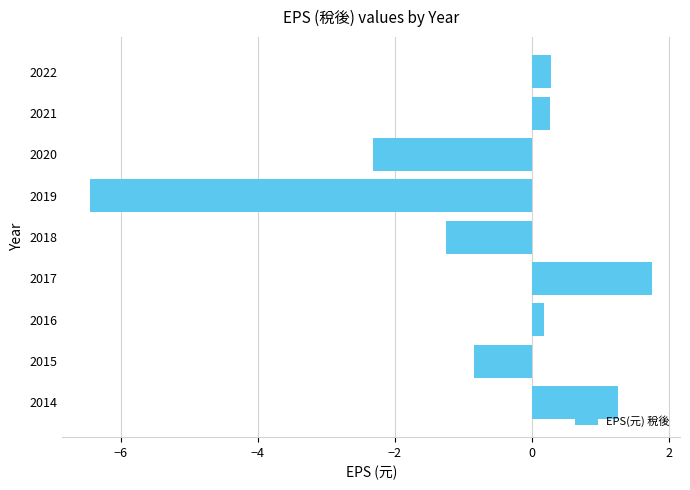

How many categories are shown in the chart?

9